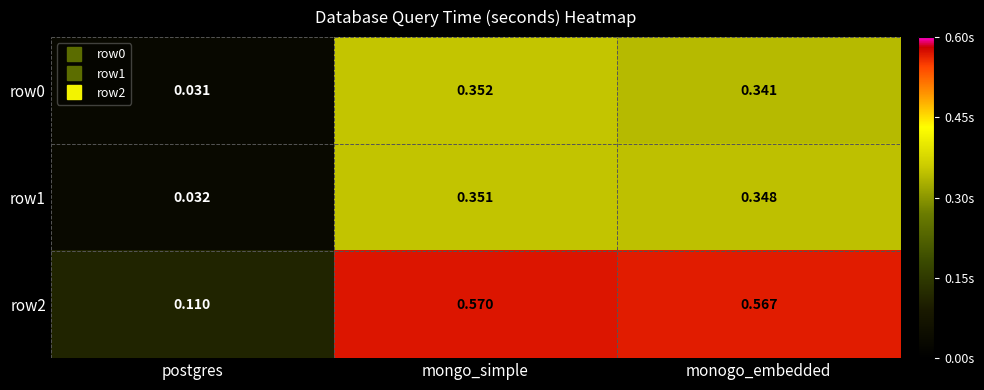

Which series has the largest total across all categories?

row2